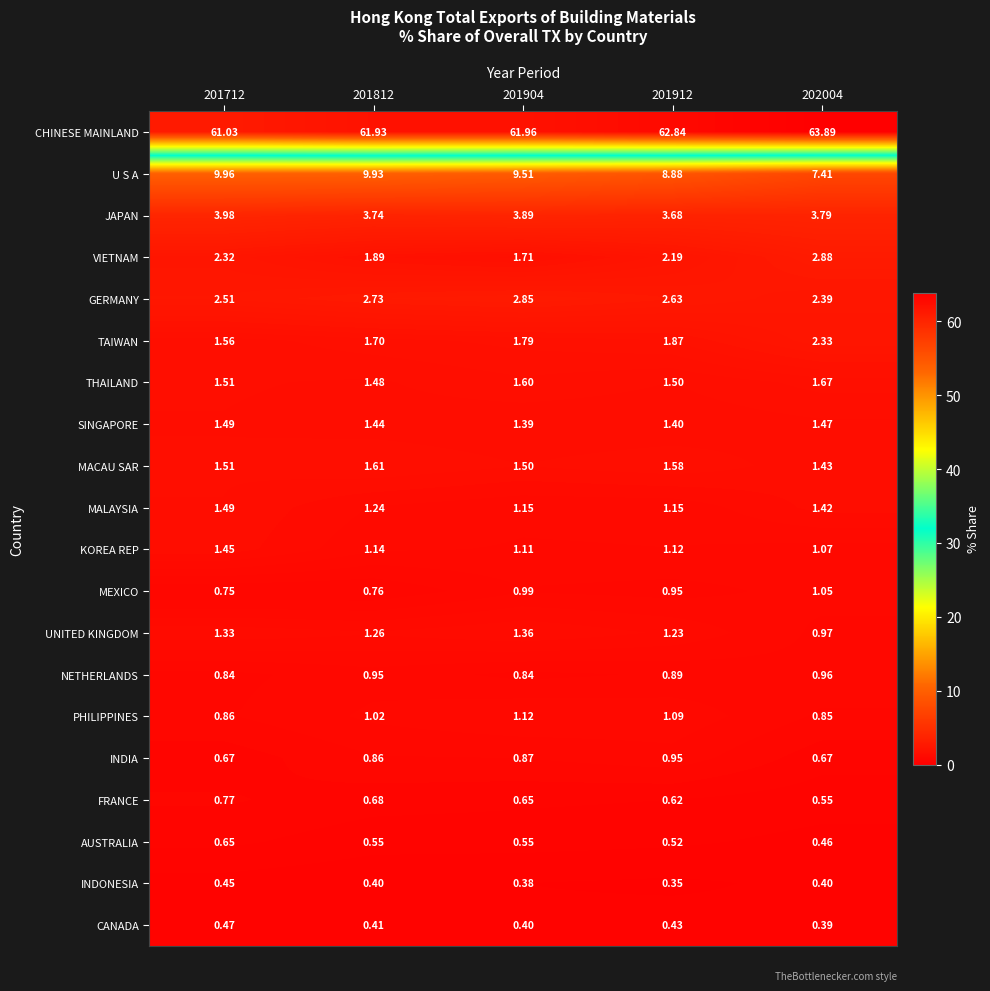

At which category is the sum across all series the highest?

202004